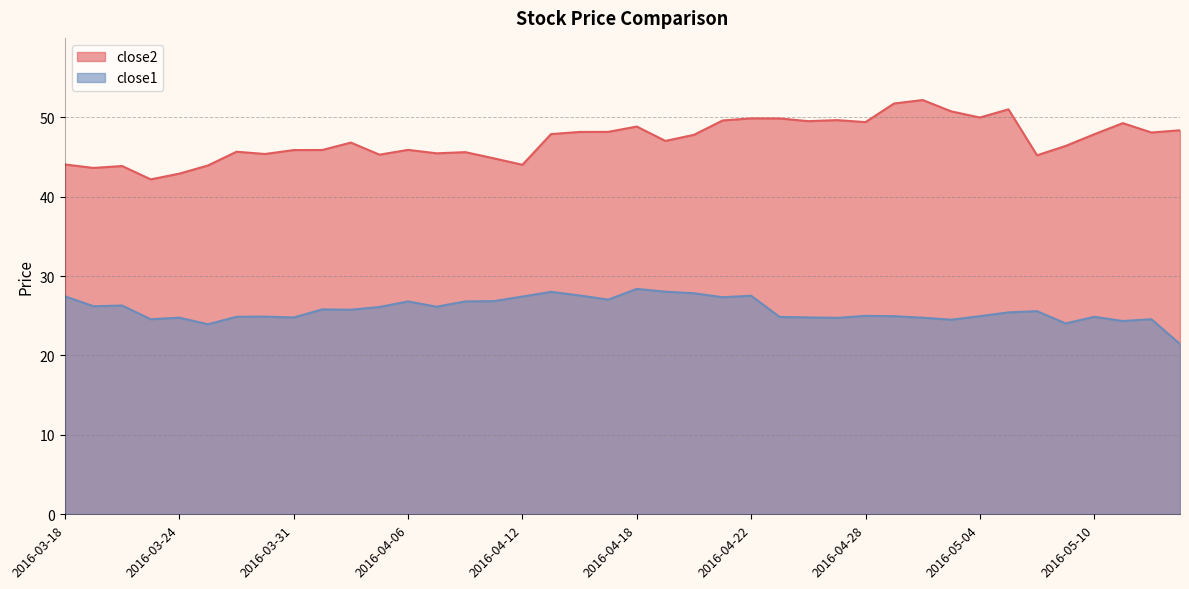

What is the minimum value for close2?

42.2